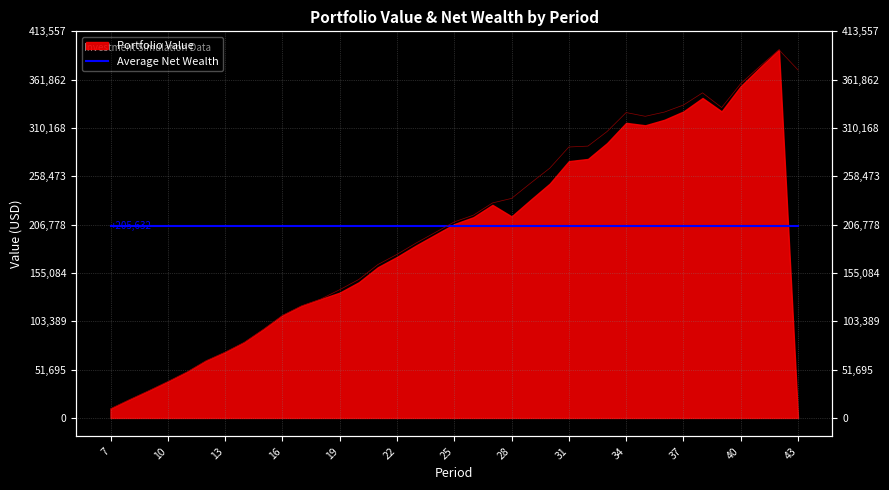

What is the average value?

205632.2